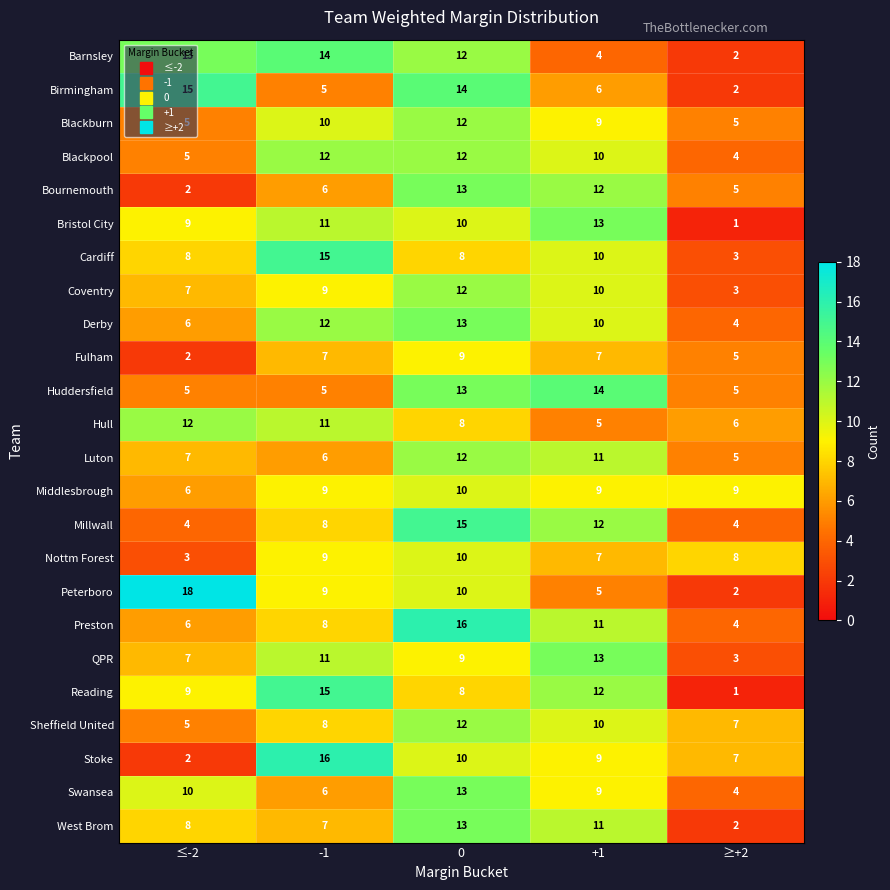

Rank the categories by Stoke value from lowest to highest.

≤-2, ≥+2, +1, 0, -1